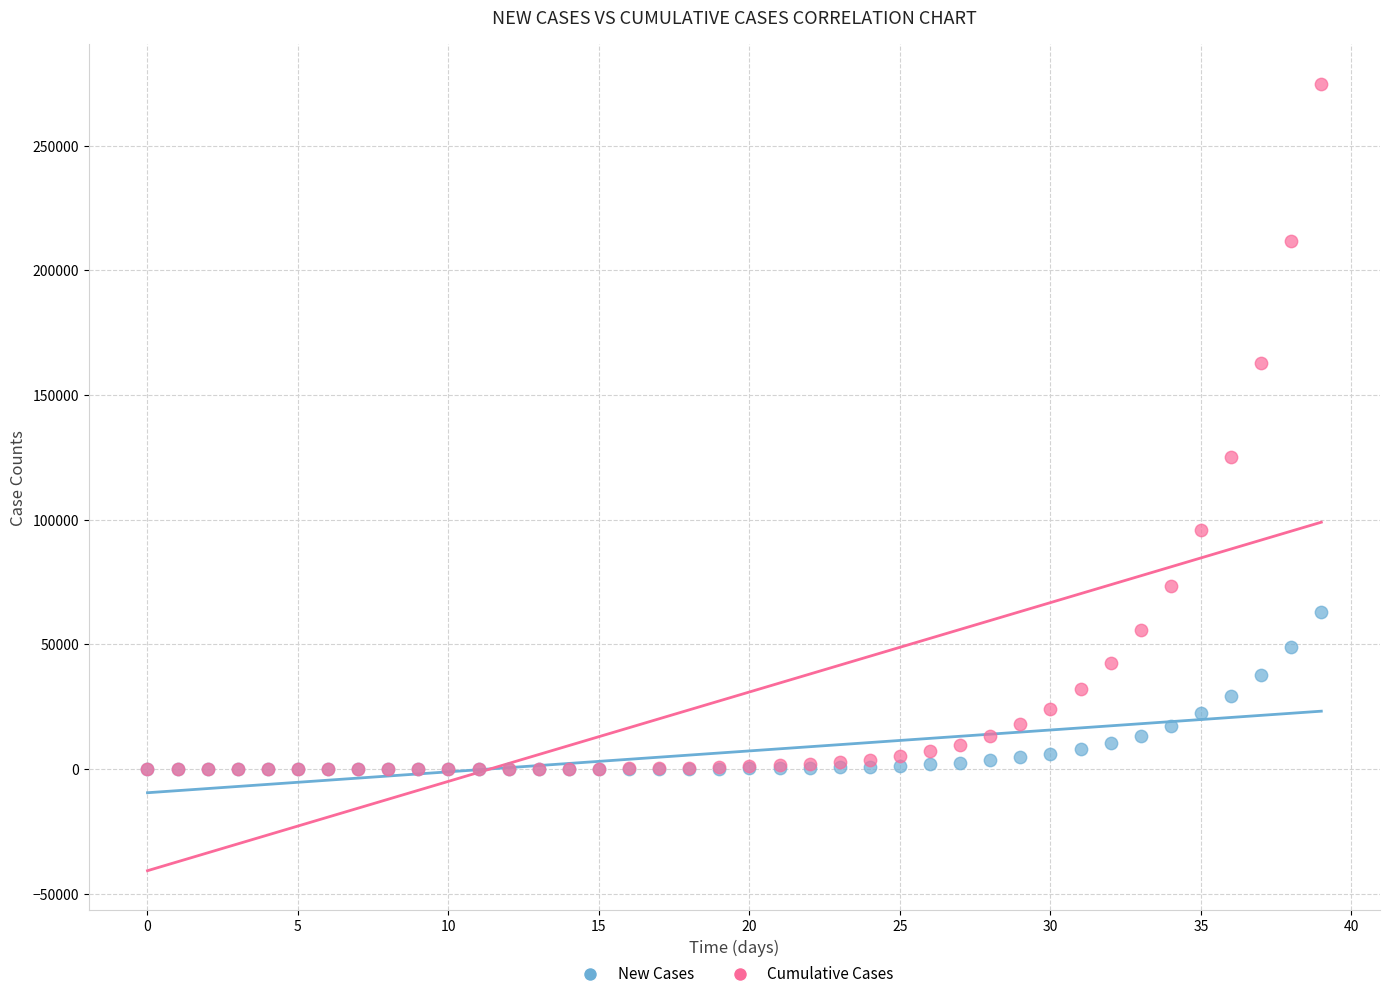

Which series has the widest spread of Y values?

Cumulative Cases